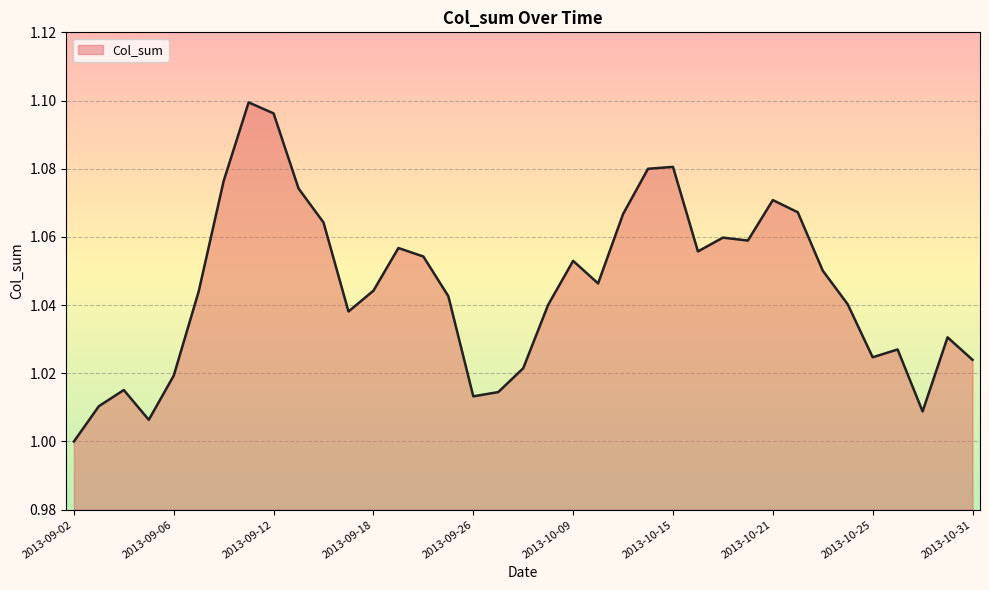

Does the chart display data point markers on the line(s)?

No